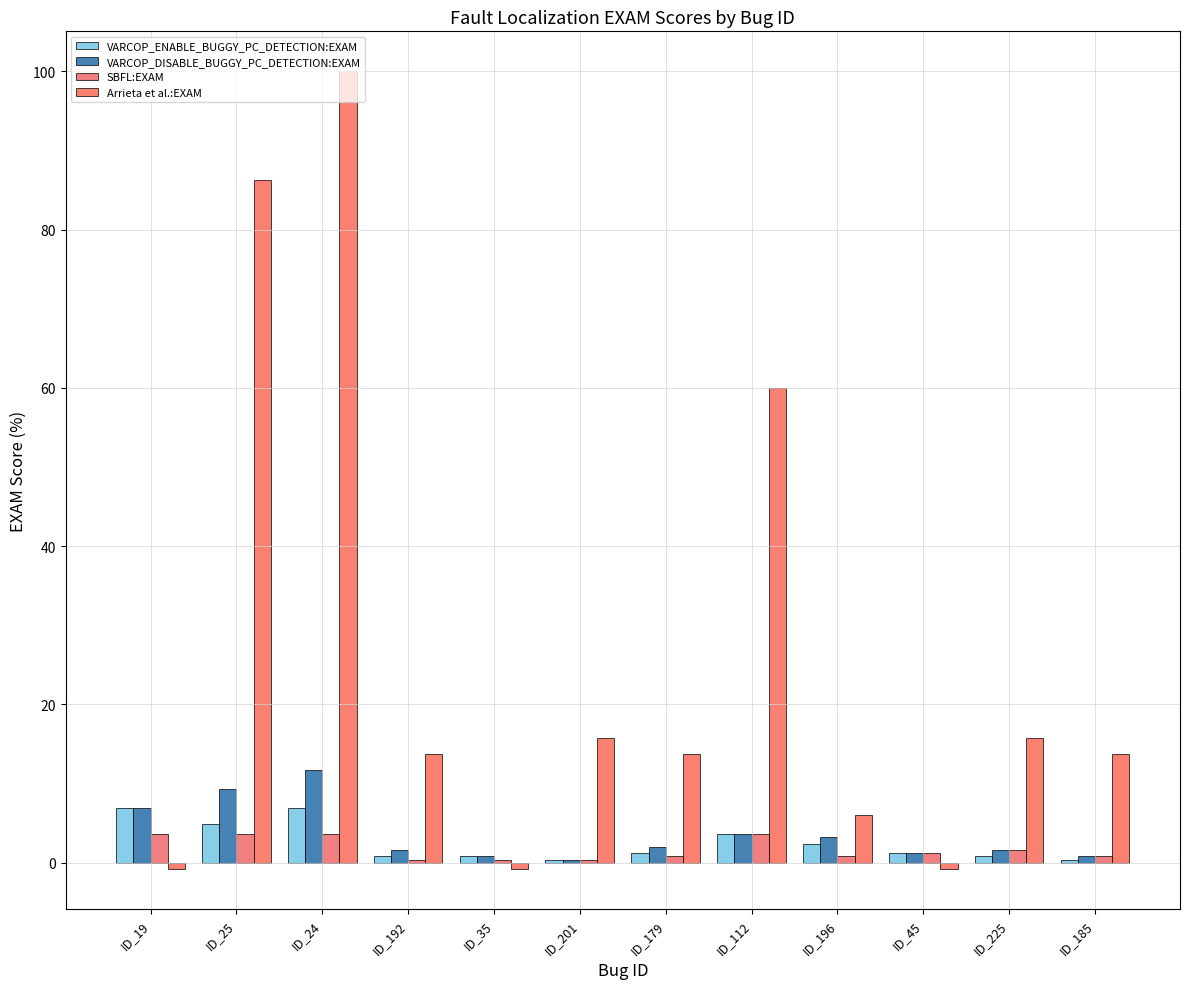

How many series are shown in this chart?

4